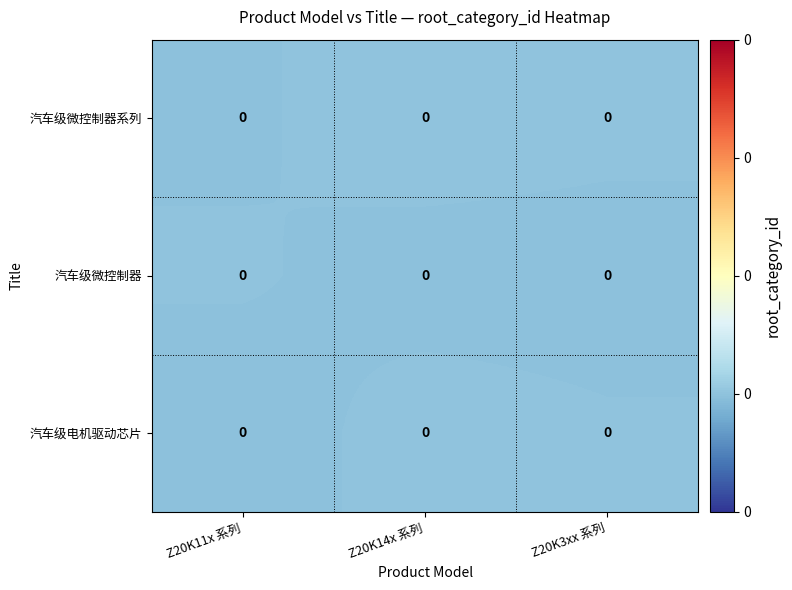

Rank the series by their average value, from lowest to highest.

汽车级微控制器, 汽车级电机驱动芯片, 汽车级微控制器系列